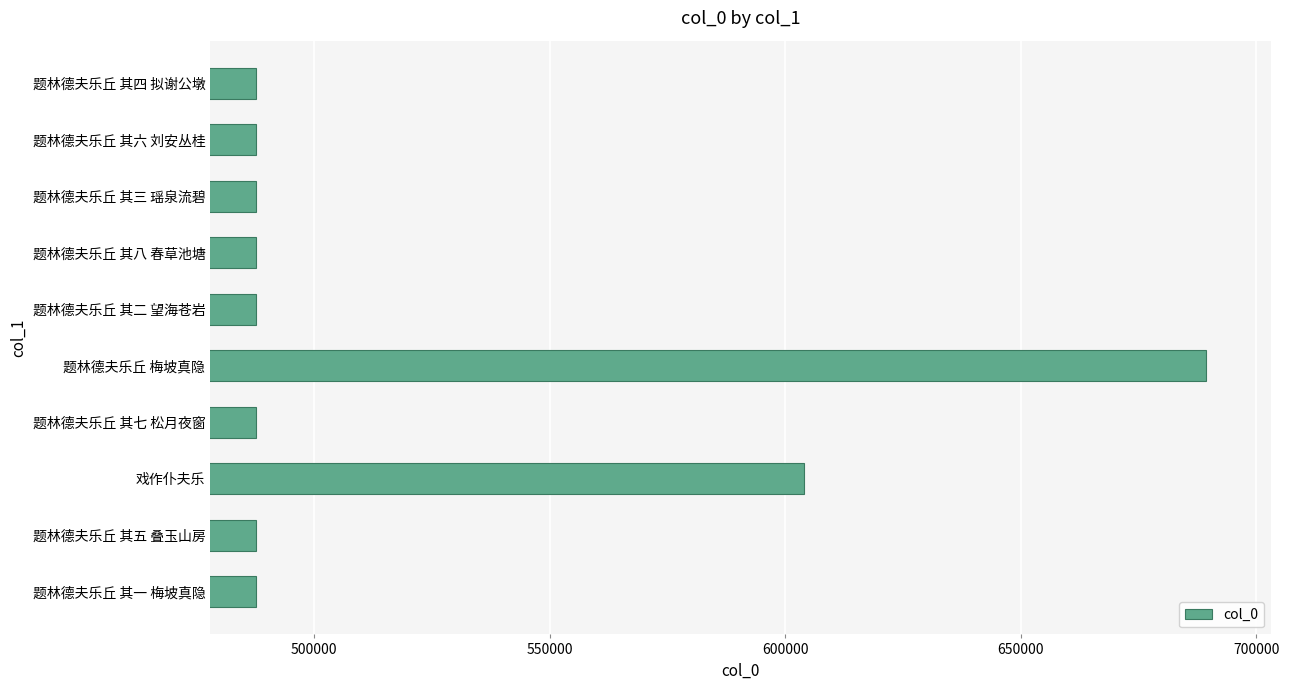

At which label is the value closest to 588522?

戏作仆夫乐